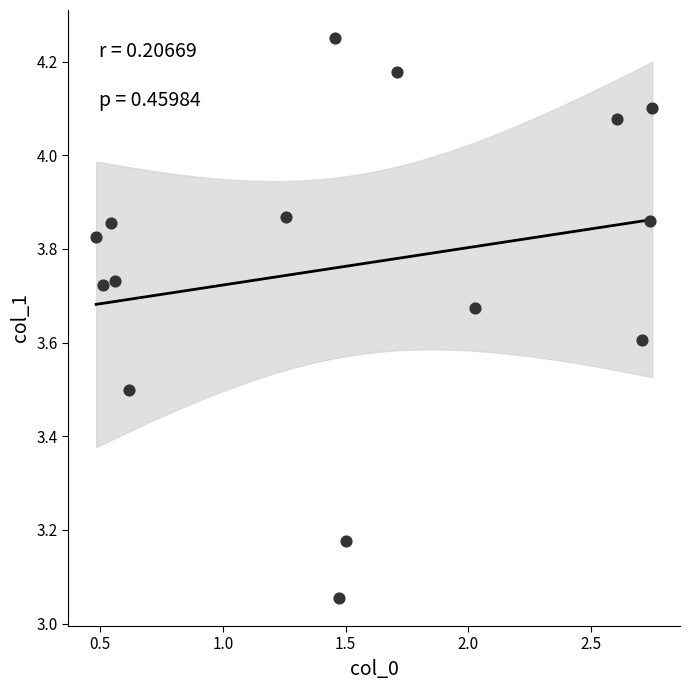

What is the range of X values (max minus min)?

2.3